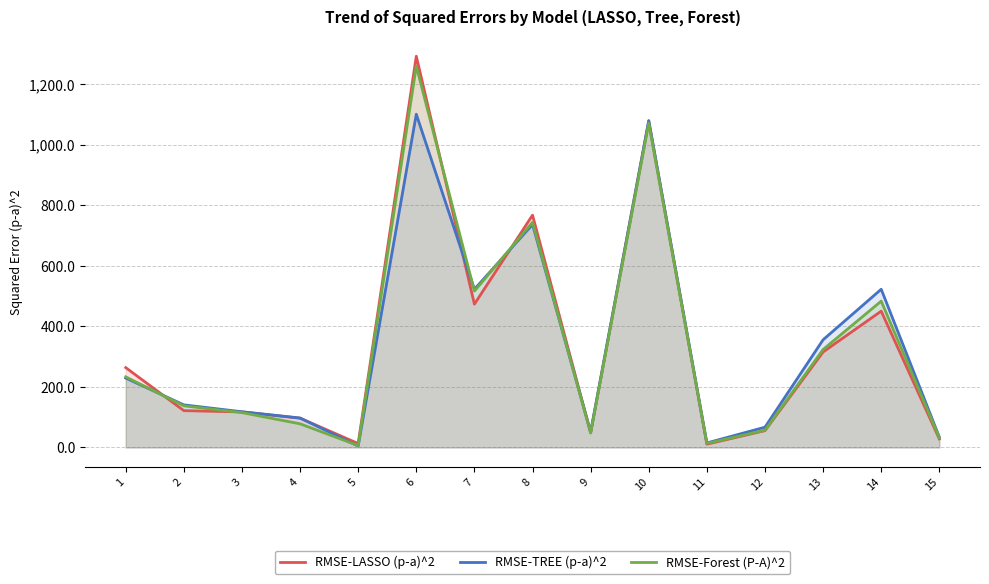

What is the average value of the RMSE-LASSO (p-a)^2 series?

342.2